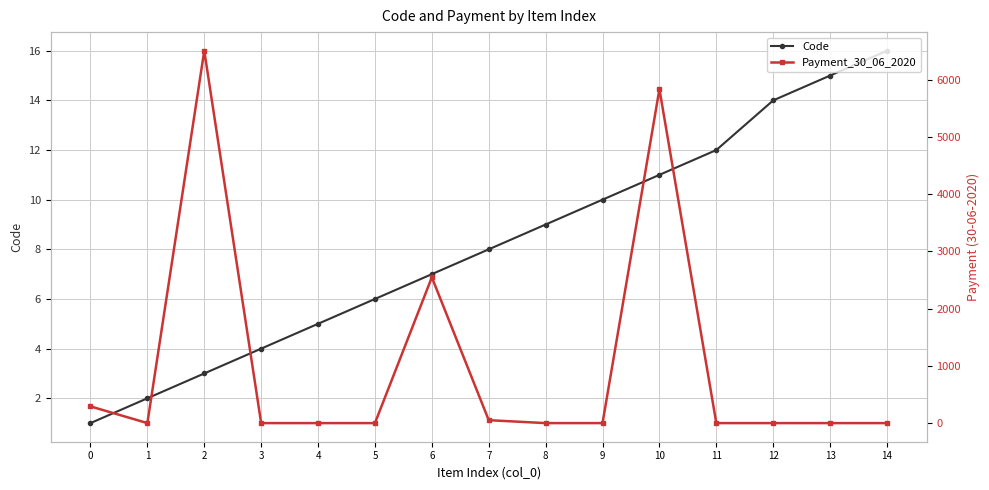

How many intersections are there between Code and Payment_30_06_2020?

7